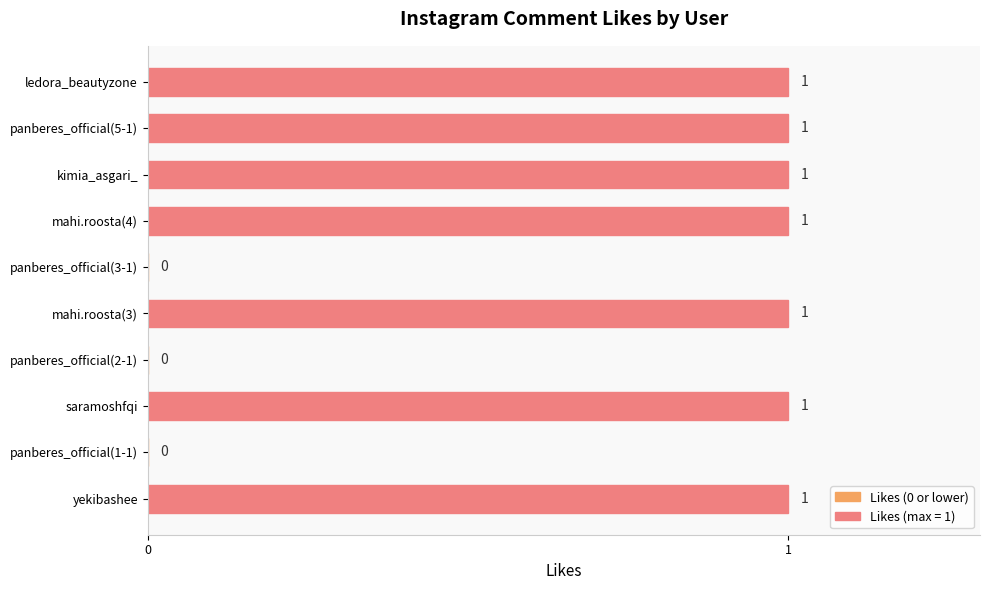

The chart shows a value of 1 at kimia_asgari_. True or false?

True